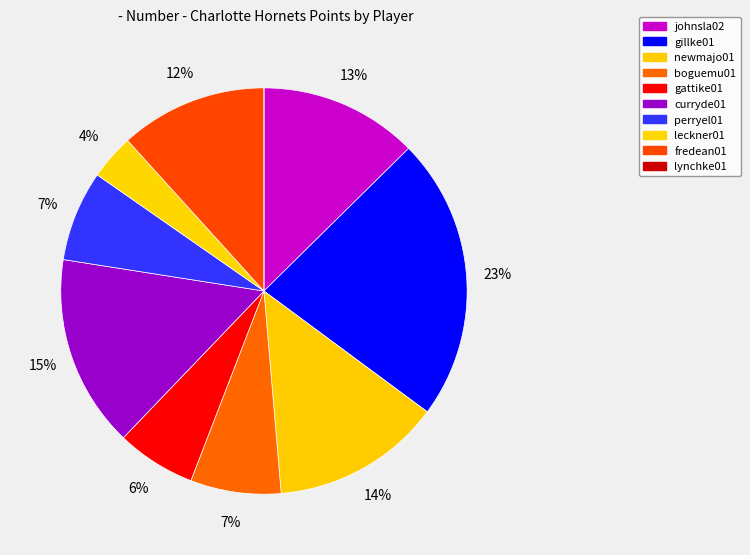

True or false: perryel01 accounts for 1% of the total.

False